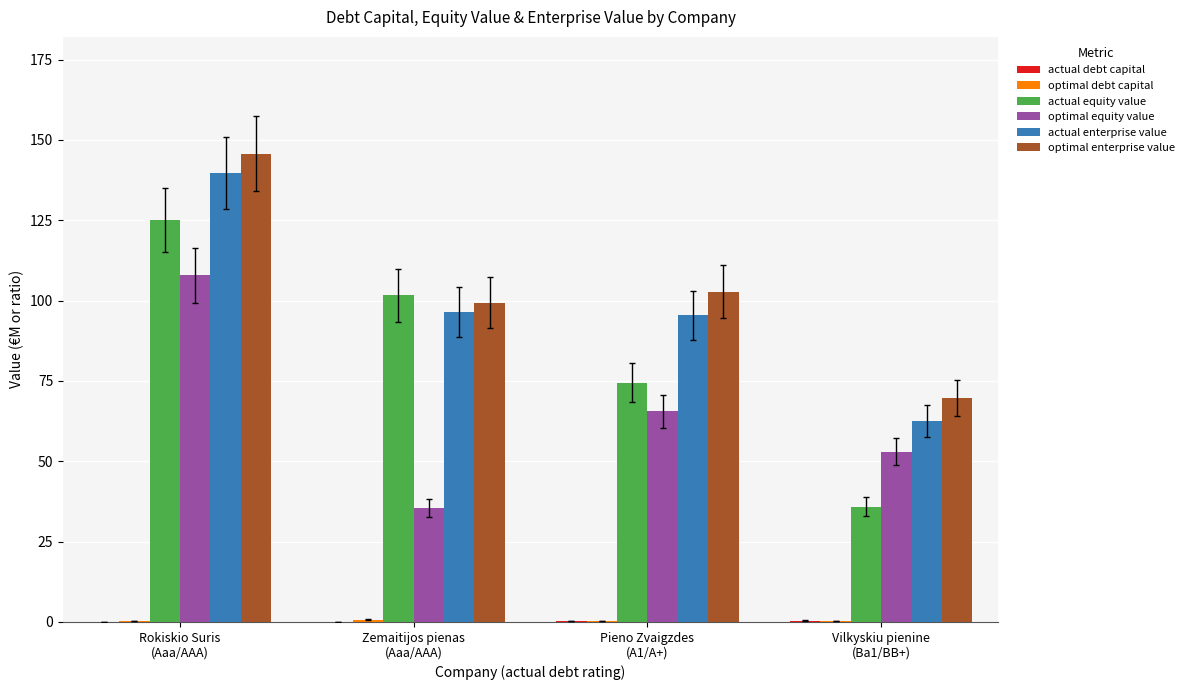

What is the label of the 1st bar from the right?

Vilkyskiu pienine
(Ba1/BB+)